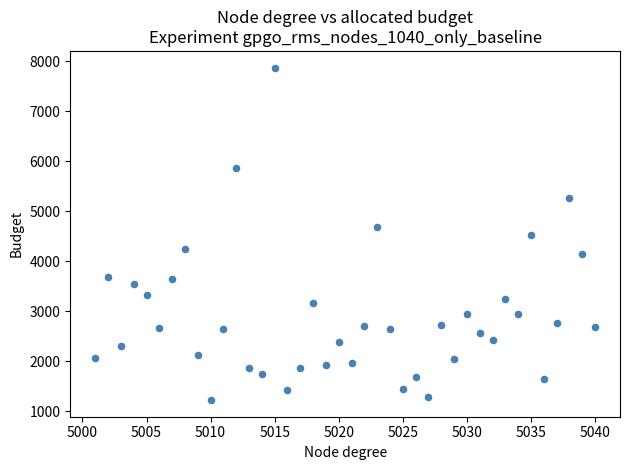

What is the range of Y values (max minus min)?

6653.7